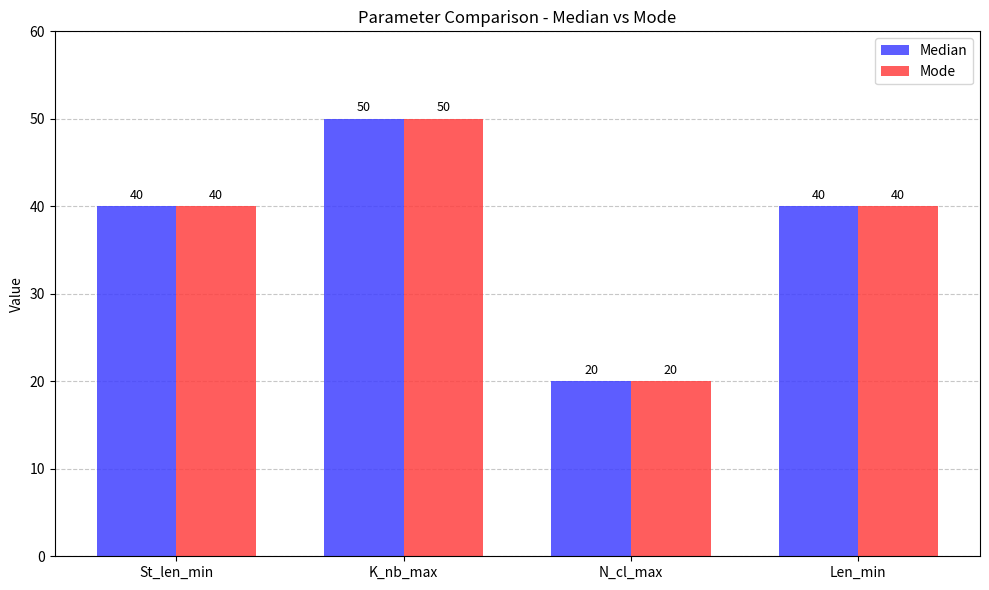

Reading right to left, what are all the values shown in this chart?

Median: Len_min=40	N_cl_max=20	K_nb_max=50	St_len_min=40
Mode: Len_min=40	N_cl_max=20	K_nb_max=50	St_len_min=40